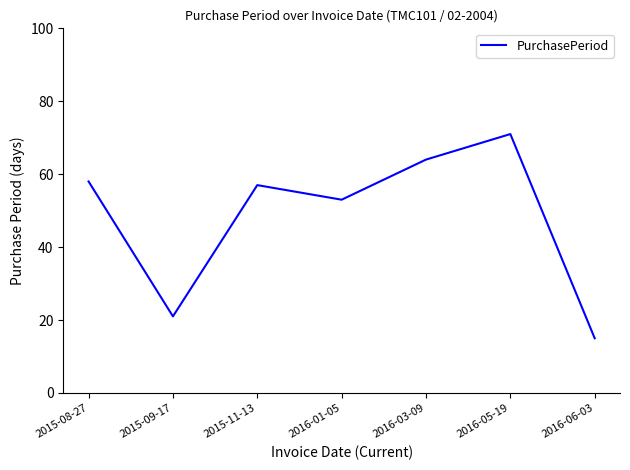

What is the ratio of the value at 2016-05-19 to the value at 2015-08-27?

1.2